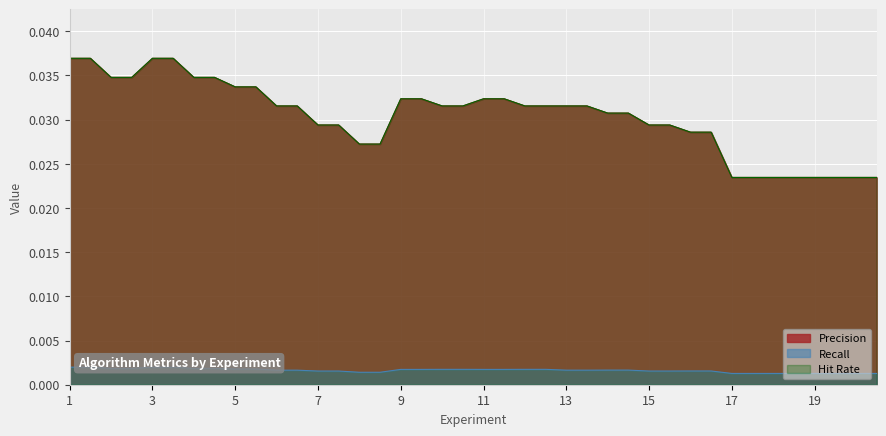

How many lines are shown in the chart?

3